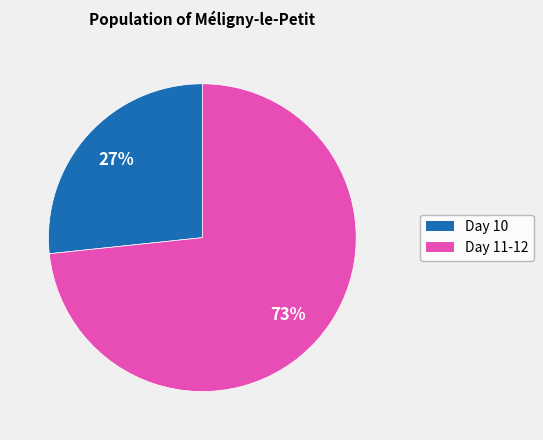

Count the number of slices in the pie.

2